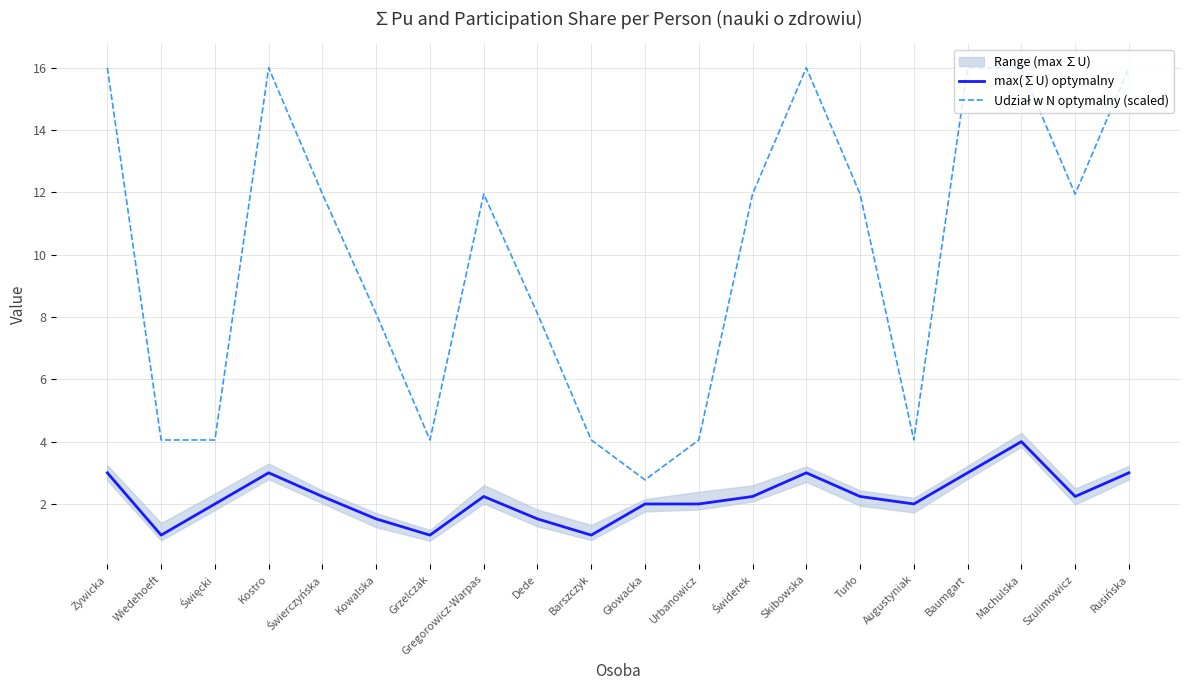

What is the label of the 3rd point from the right?

Machulska